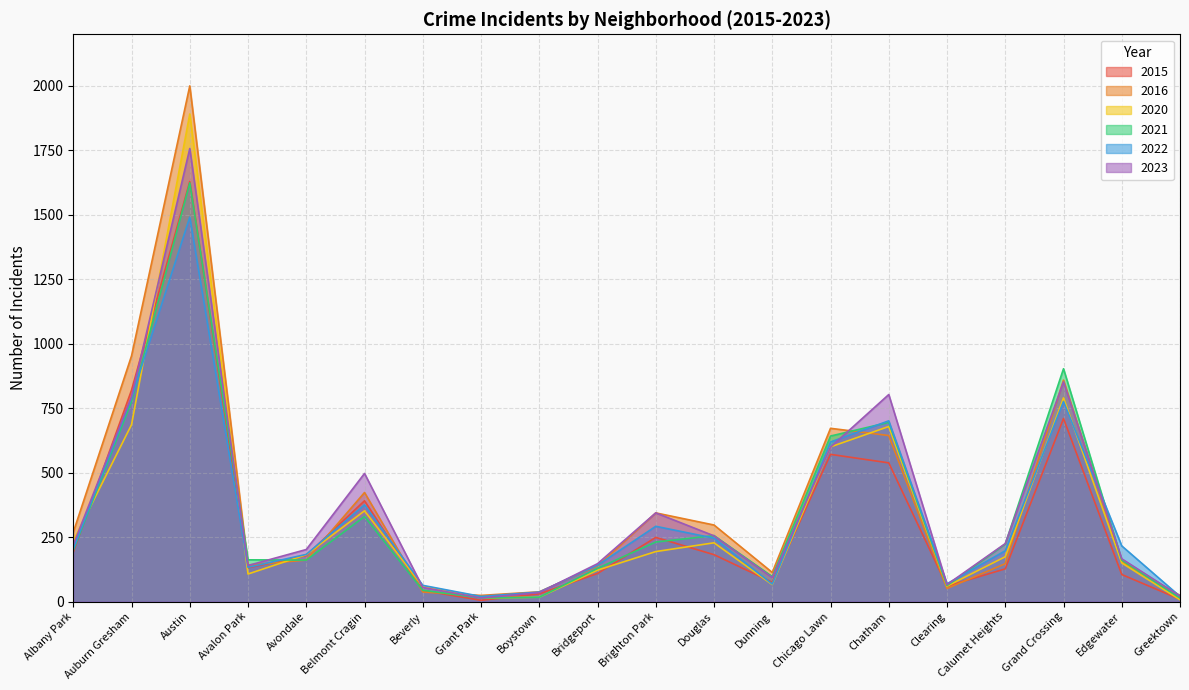

What is the label of the 5th point from the left?

Avondale